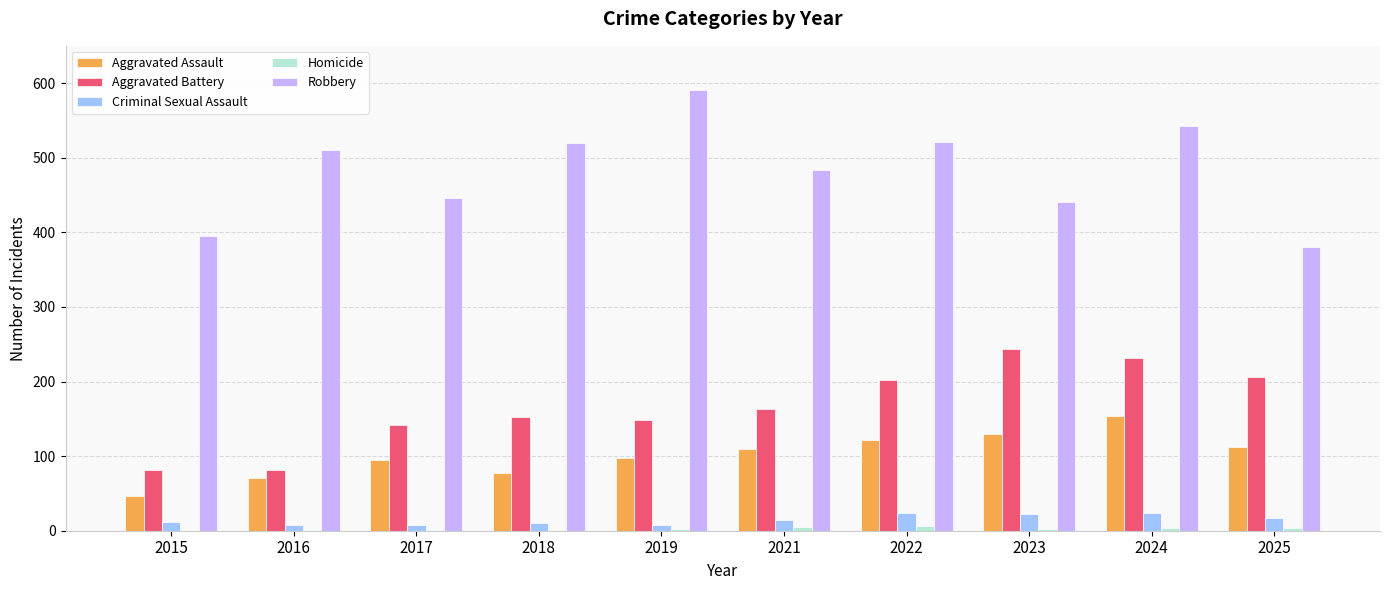

What is the maximum value shown in the chart?

591